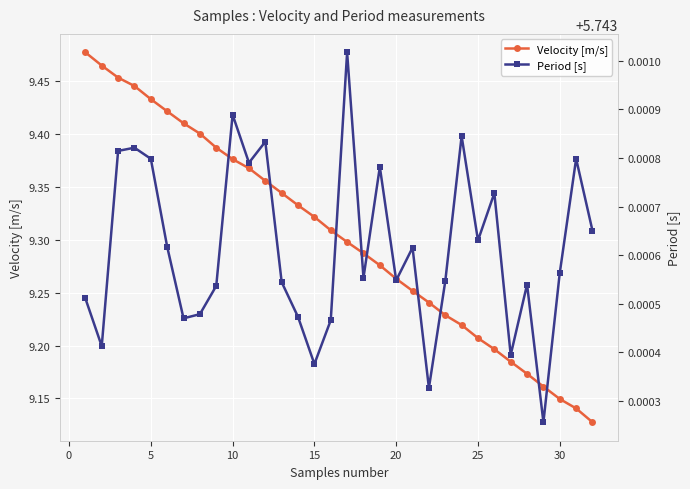

Reading left to right, extract all data points from this chart.

Velocity [m/s]: 9.5	9.5	9.5	9.4	9.4	9.4	9.4	9.4	9.4	9.4	9.4	9.4	9.3	9.3	9.3	9.3	9.3	9.3	9.3	9.3	9.3	9.2	9.2	9.2	9.2	9.2	9.2	9.2	9.2	9.1	9.1	9.1
Period [s]: 5.7	5.7	5.7	5.7	5.7	5.7	5.7	5.7	5.7	5.7	5.7	5.7	5.7	5.7	5.7	5.7	5.7	5.7	5.7	5.7	5.7	5.7	5.7	5.7	5.7	5.7	5.7	5.7	5.7	5.7	5.7	5.7